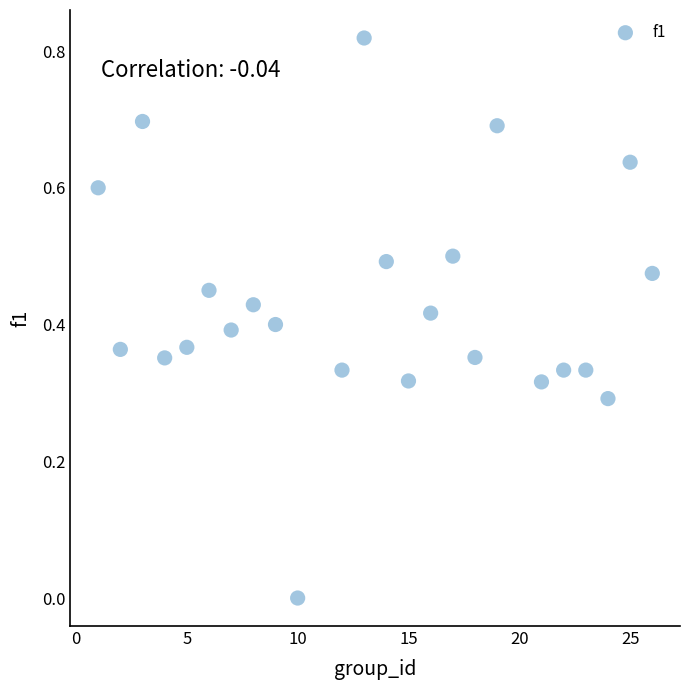

What is the range of X values (max minus min)?

25.0